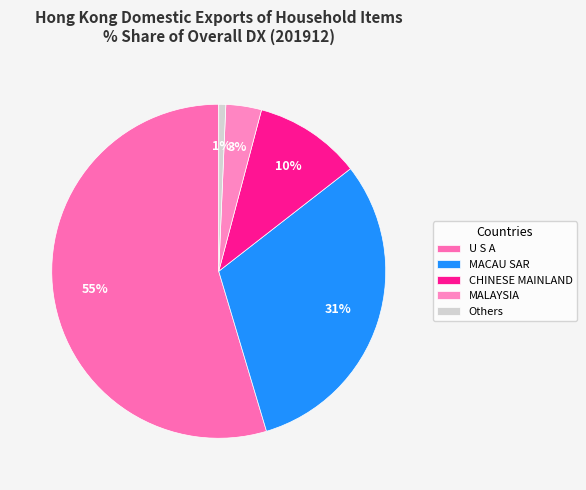

To the nearest percent, what is the difference between the largest and smallest slice percentages?

54%